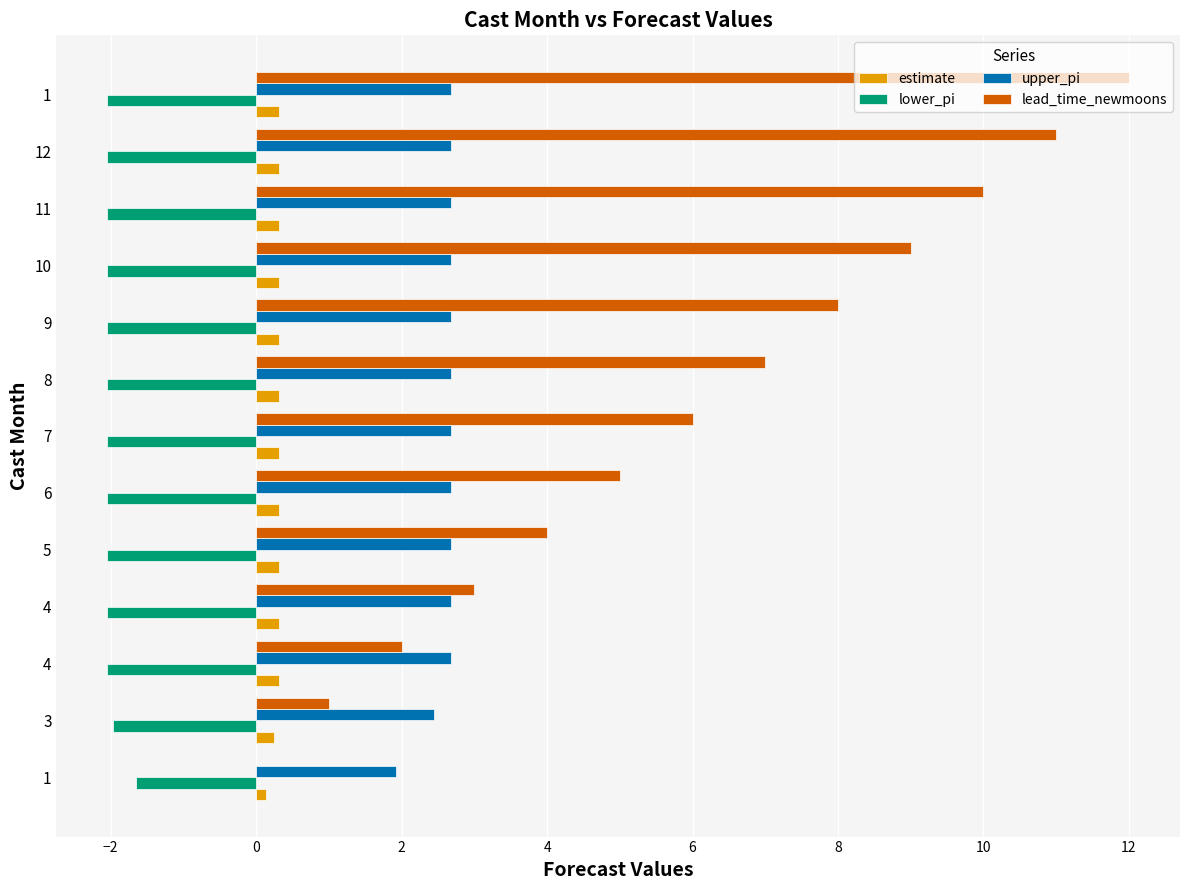

Which series has the widest spread of values?

lead_time_newmoons